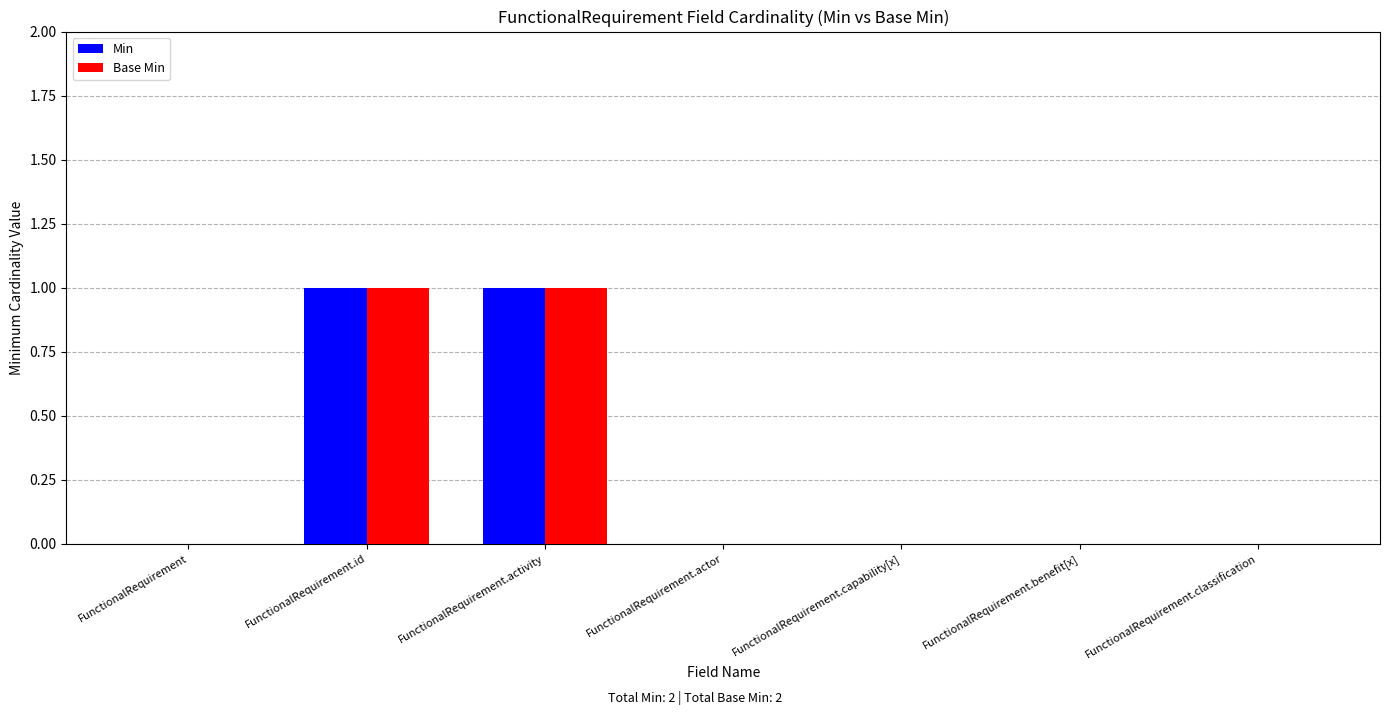

The Base Min series shows 0 at FunctionalRequirement.capability[x]. True or false?

True